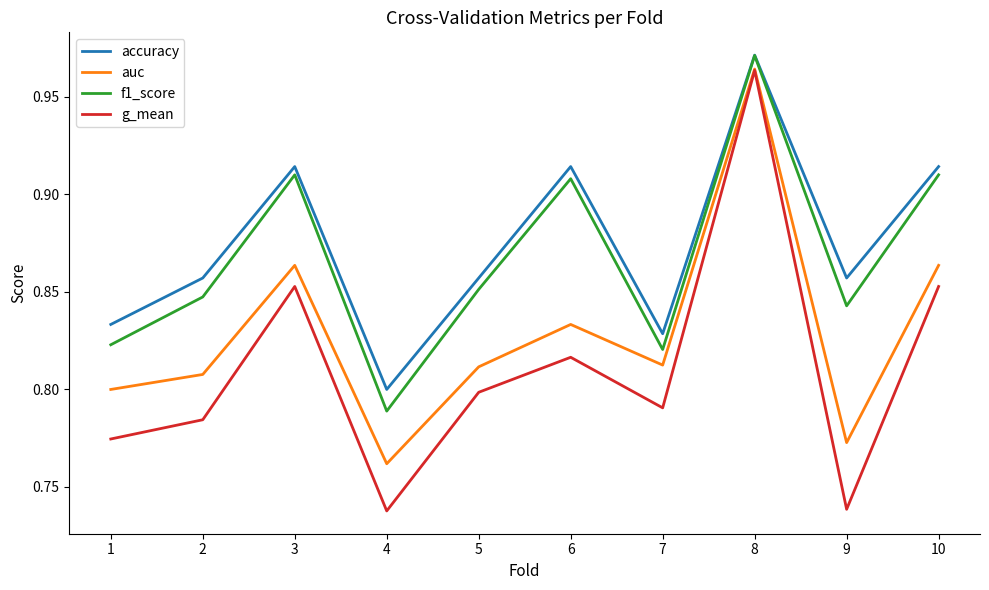

What is the sum of all auc values?

8.3